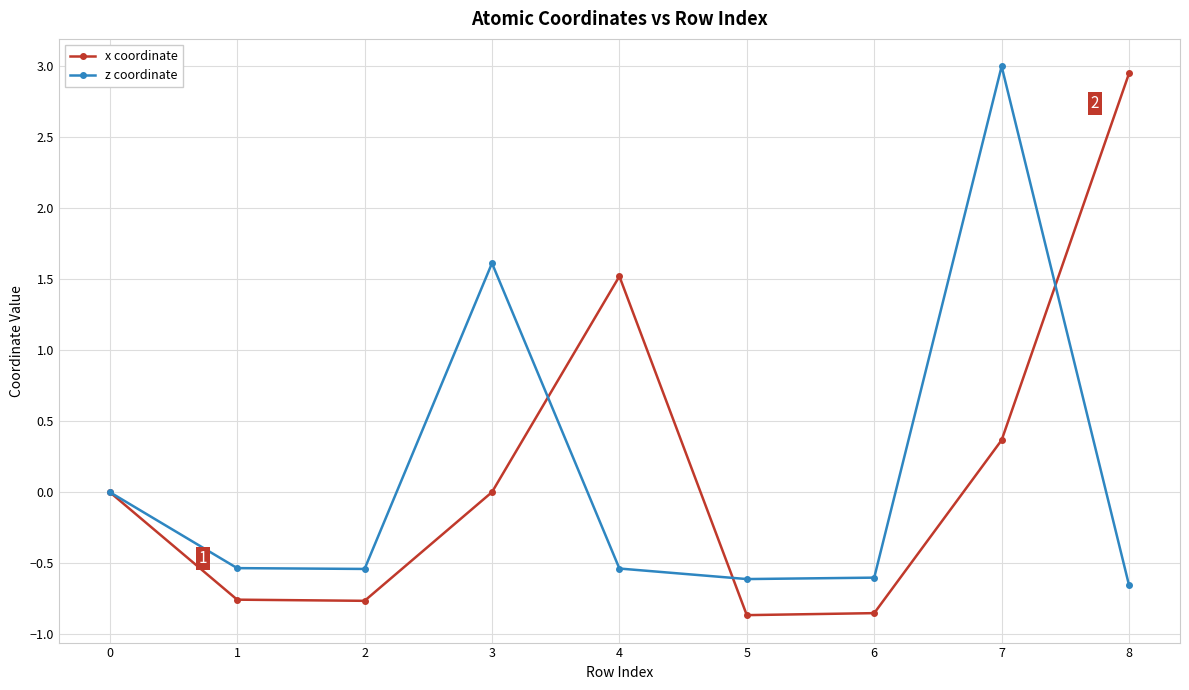

What is the maximum value shown in the chart?

3.0